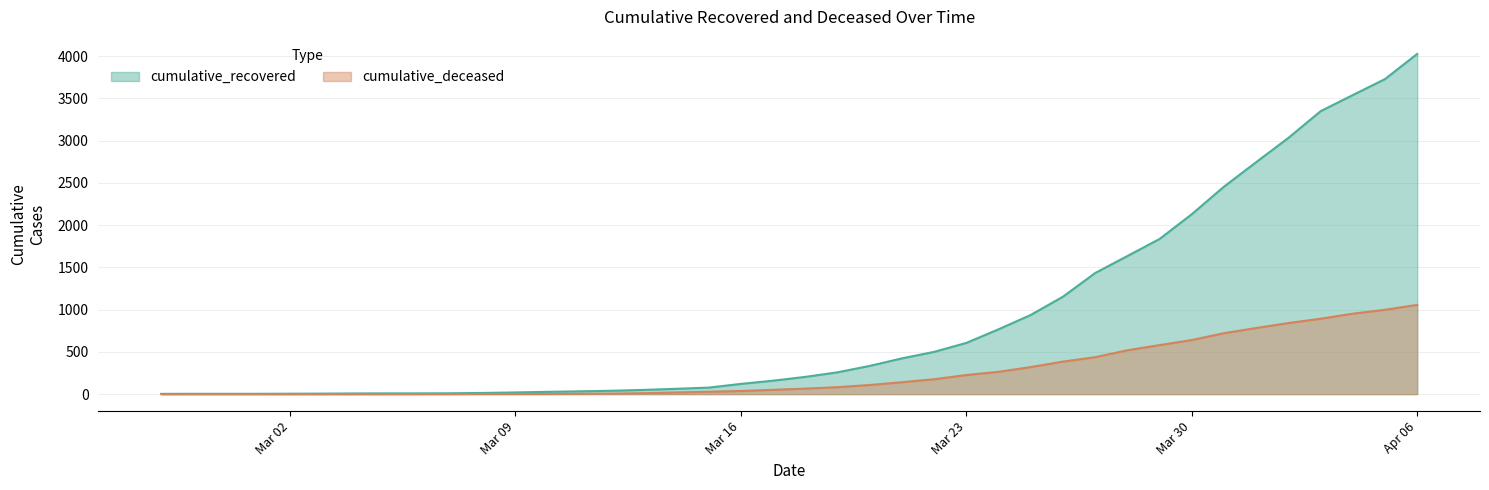

True or false: cumulative_deceased has more than 1 interior local peaks.

False